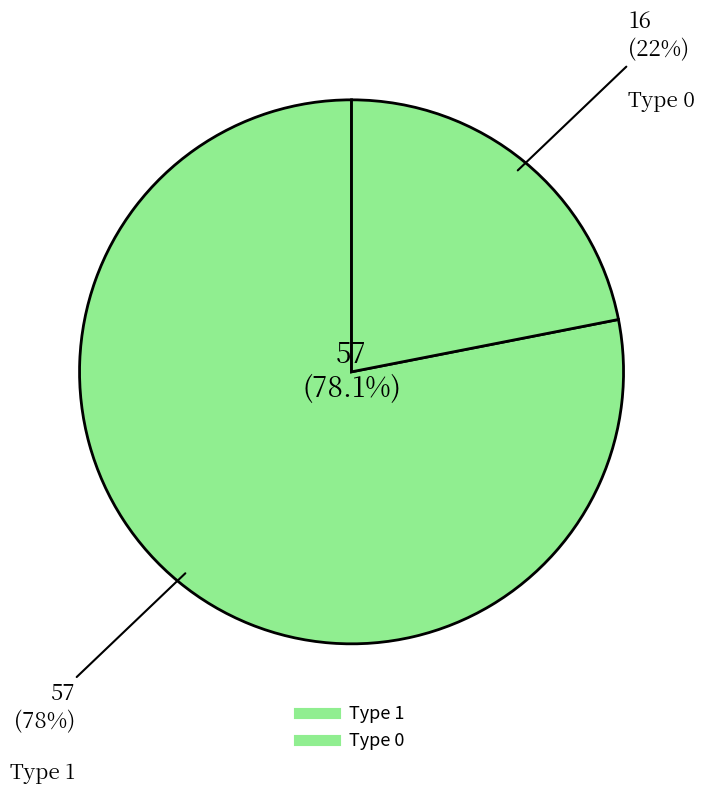

How many slices are in this pie chart?

2